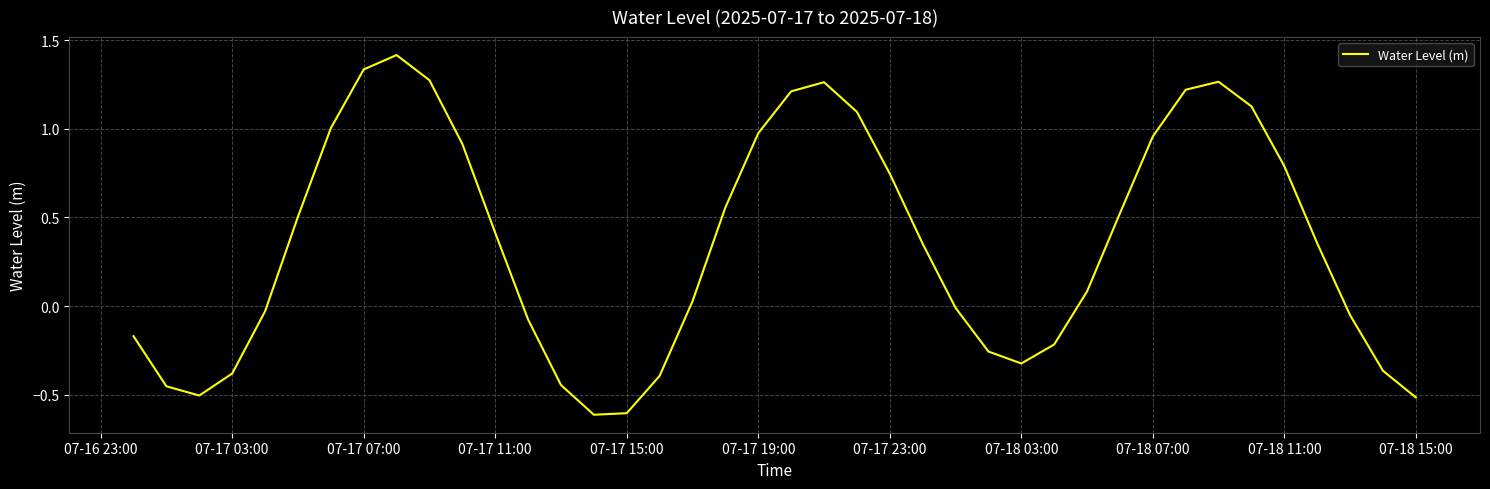

What is the minimum value shown in the chart?

-0.6